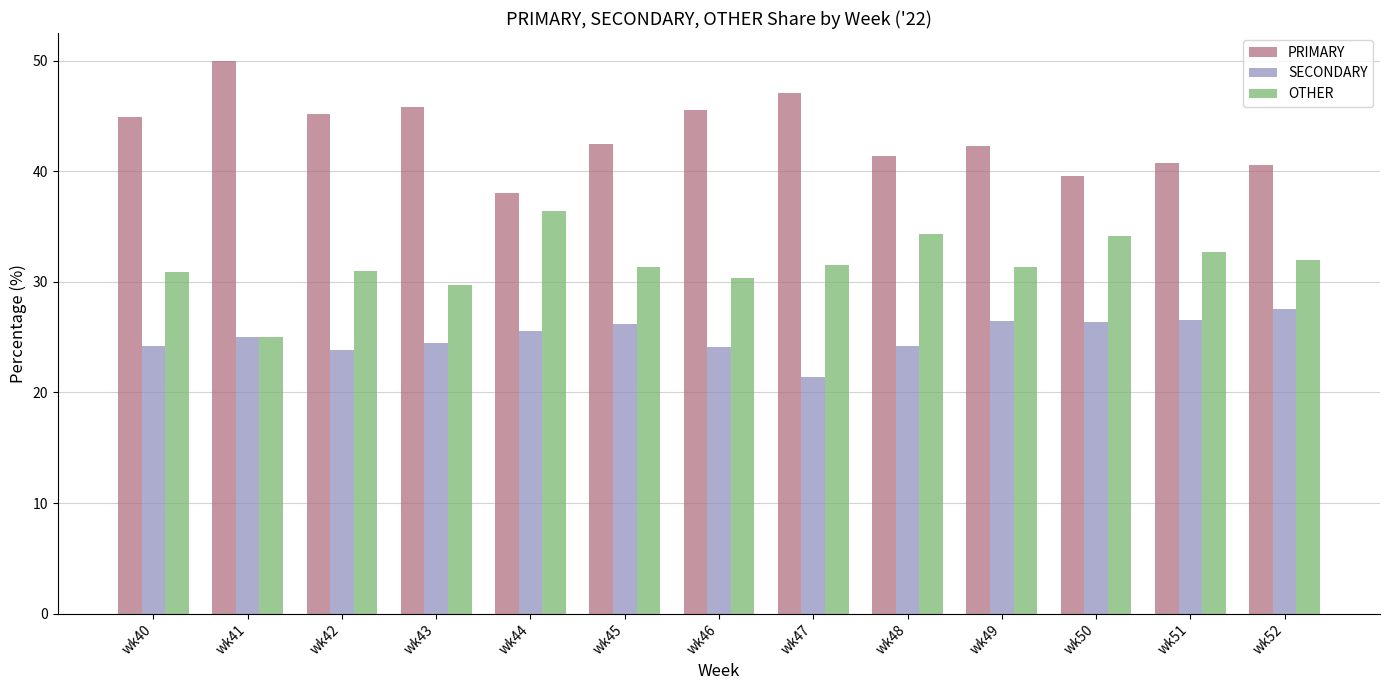

What is the spread (max minus min) of values at wk41?

25.0